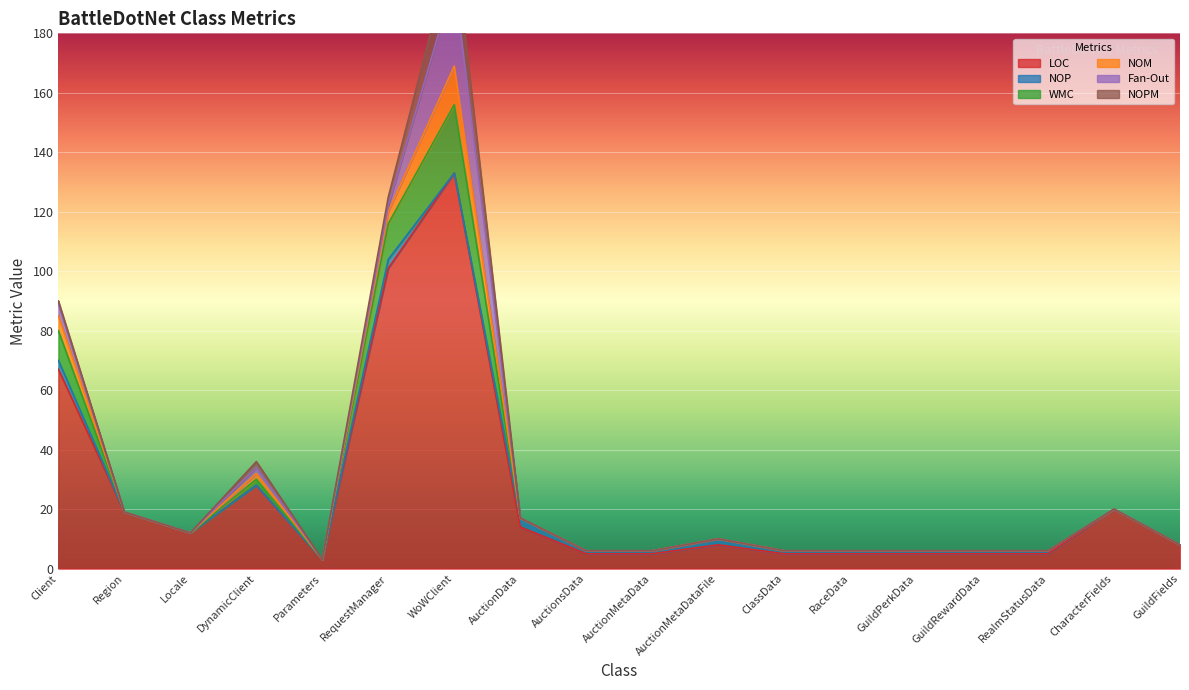

What is the difference between the NOP values at AuctionMetaDataFile and AuctionMetaData?

1